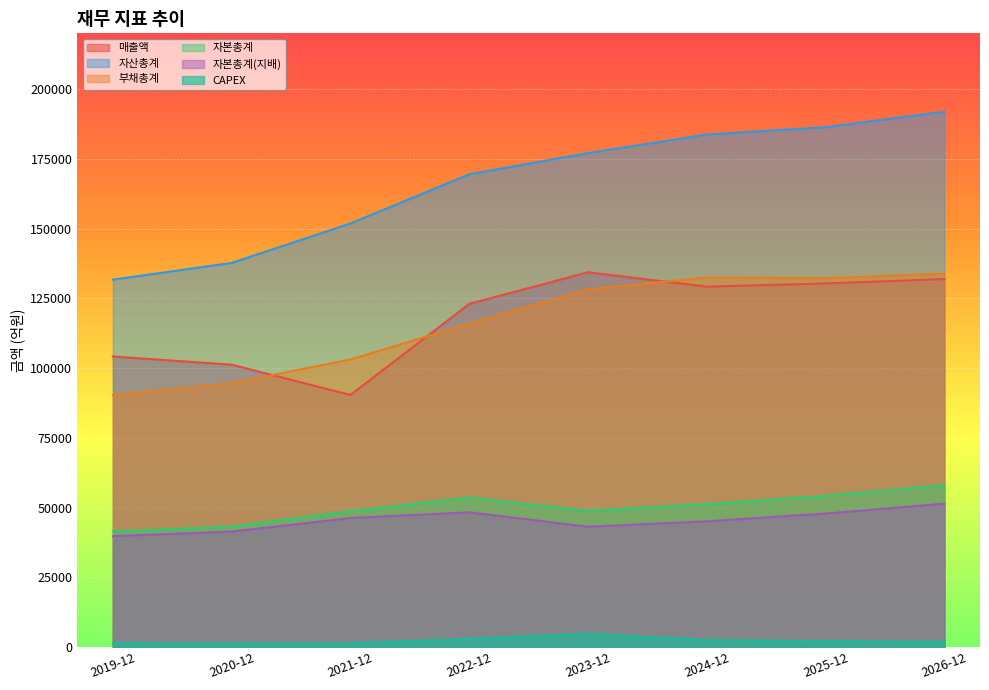

How many interior local peaks does the 매출액 series have?

1